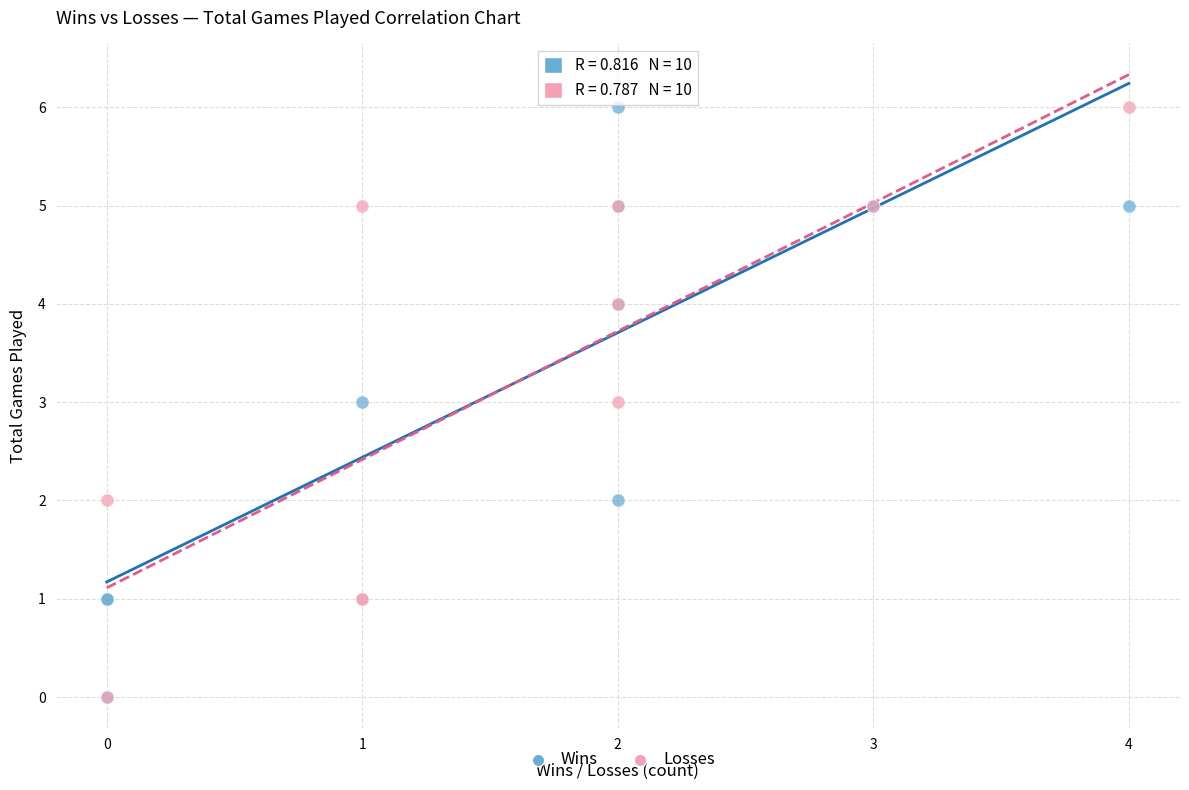

What are all the series names shown in the legend?

Wins, Losses